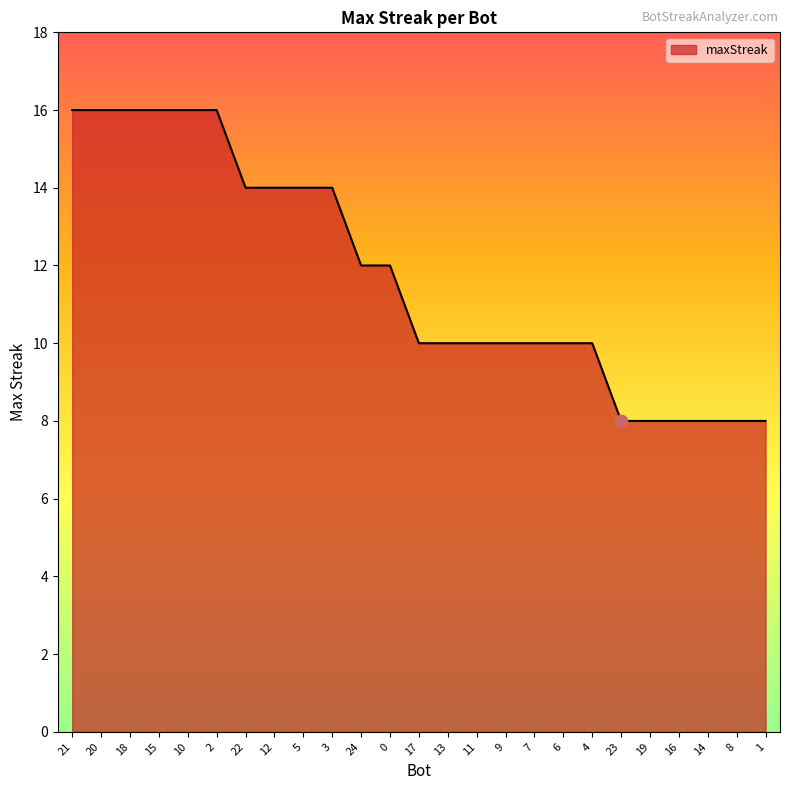

What is the change in value from 7 to 8?

-2